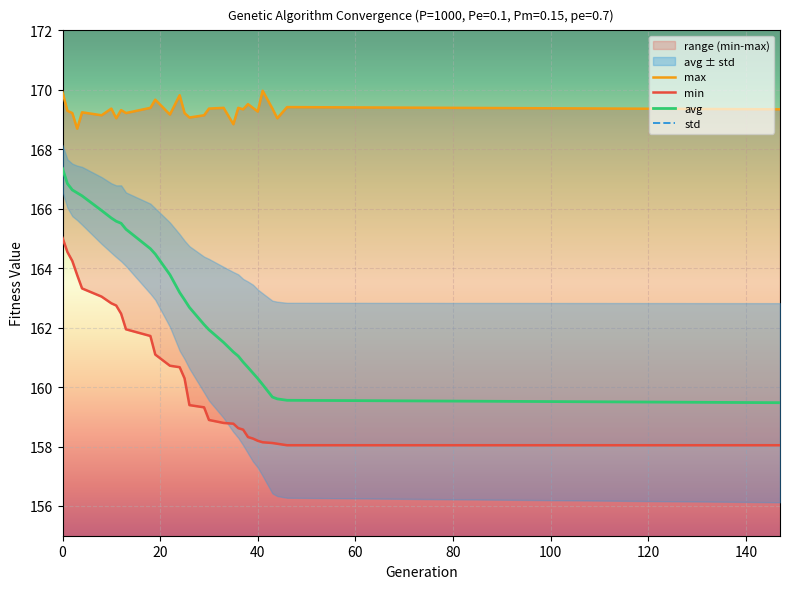

True or false: avg has a value of 164.5 at 19.

True